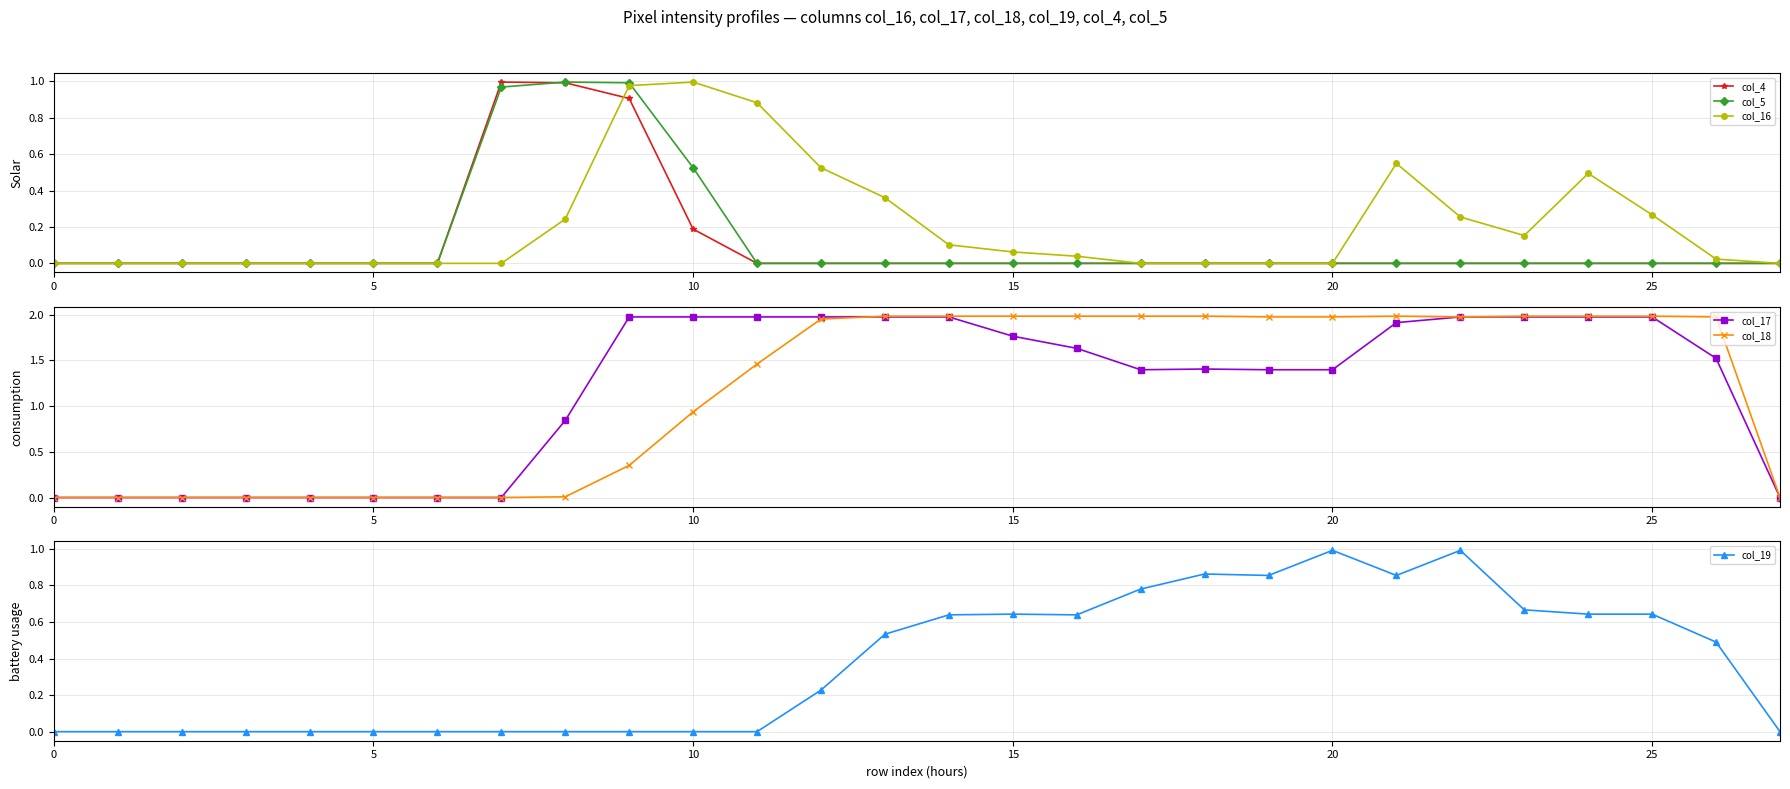

How many interior local peaks does the col_17 series have?

1